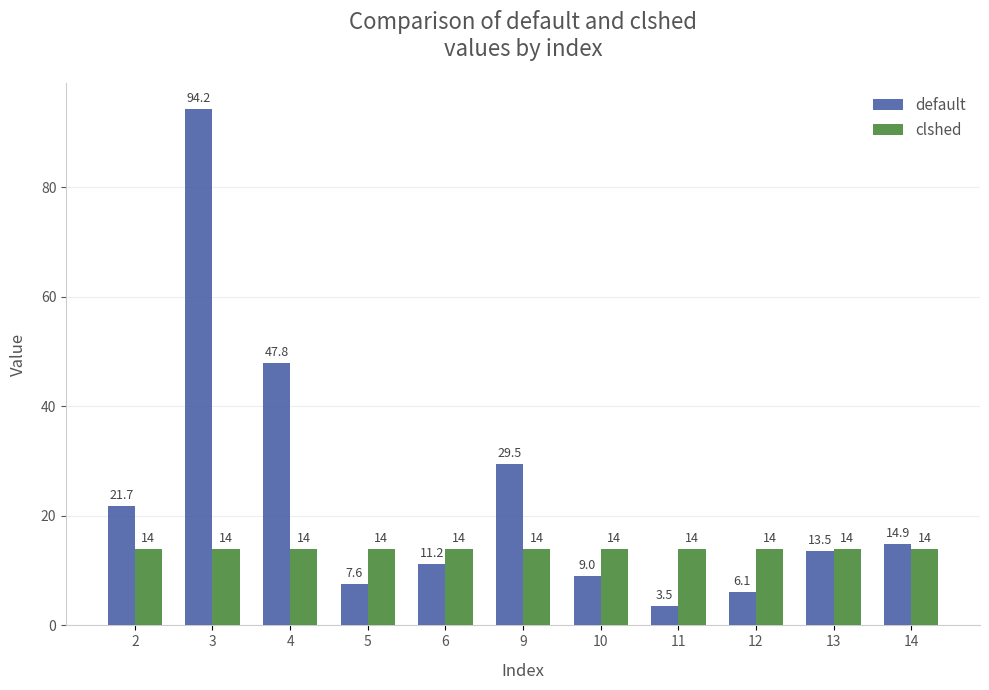

What is the difference between the highest and lowest values at 6?

2.8